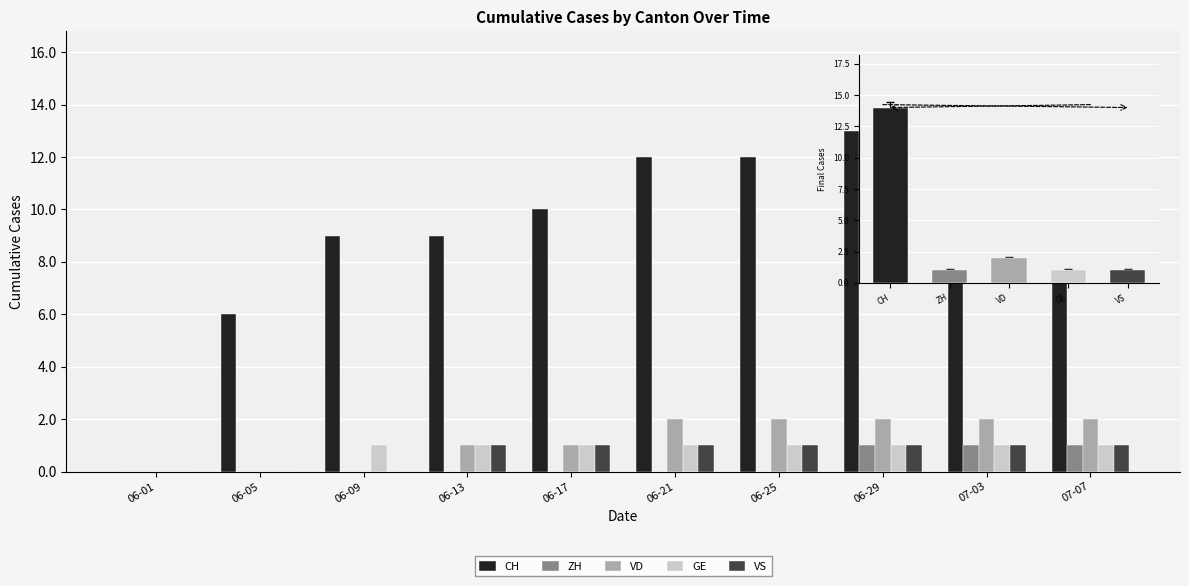

What is the total value across all series at 06-29?

18